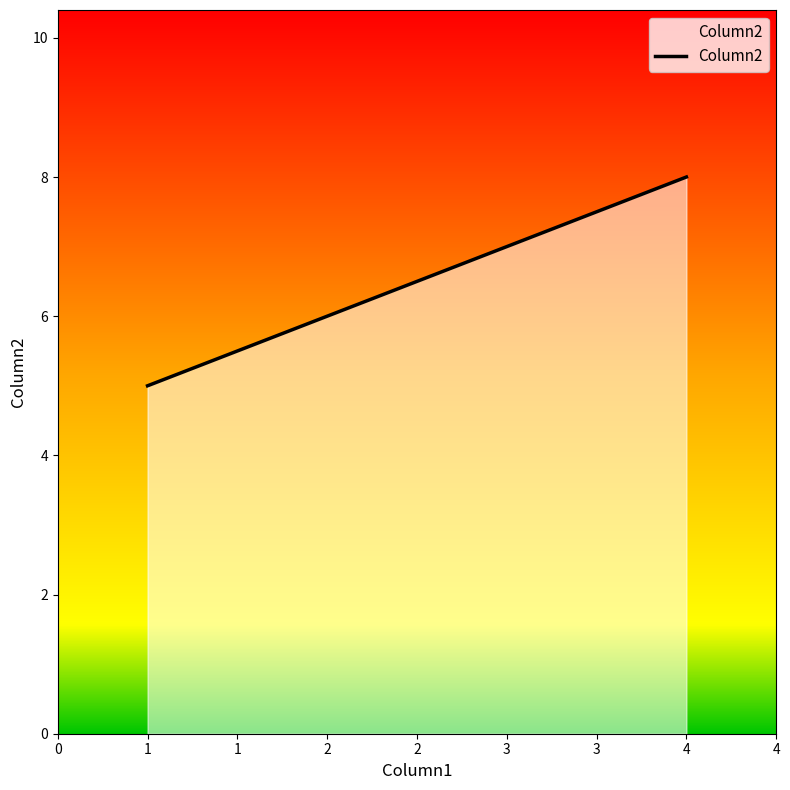

What is the maximum value shown in the chart?

8